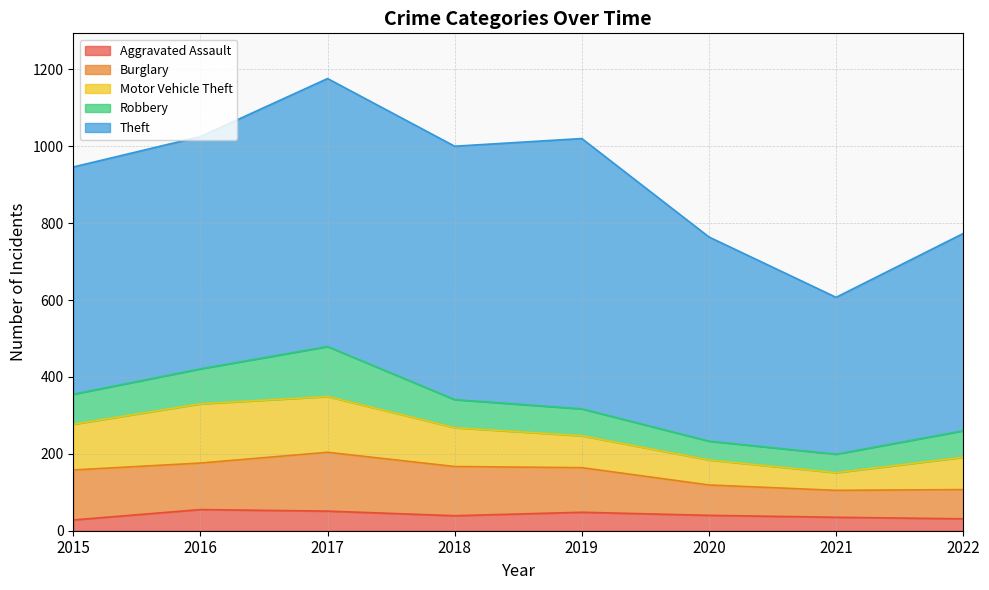

List the labels in order of Aggravated Assault value, smallest first.

2015, 2022, 2021, 2018, 2020, 2019, 2017, 2016